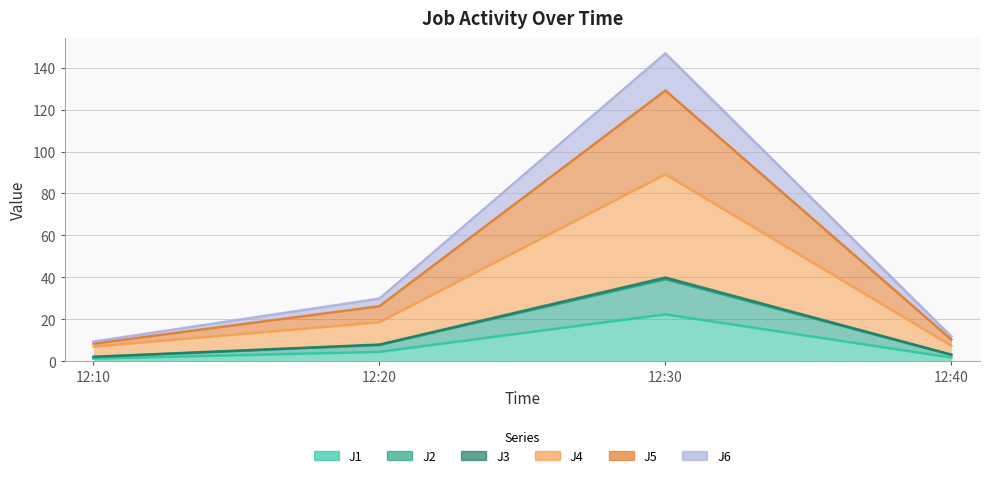

What is the spread (max minus min) of values at 12:10?

8.1